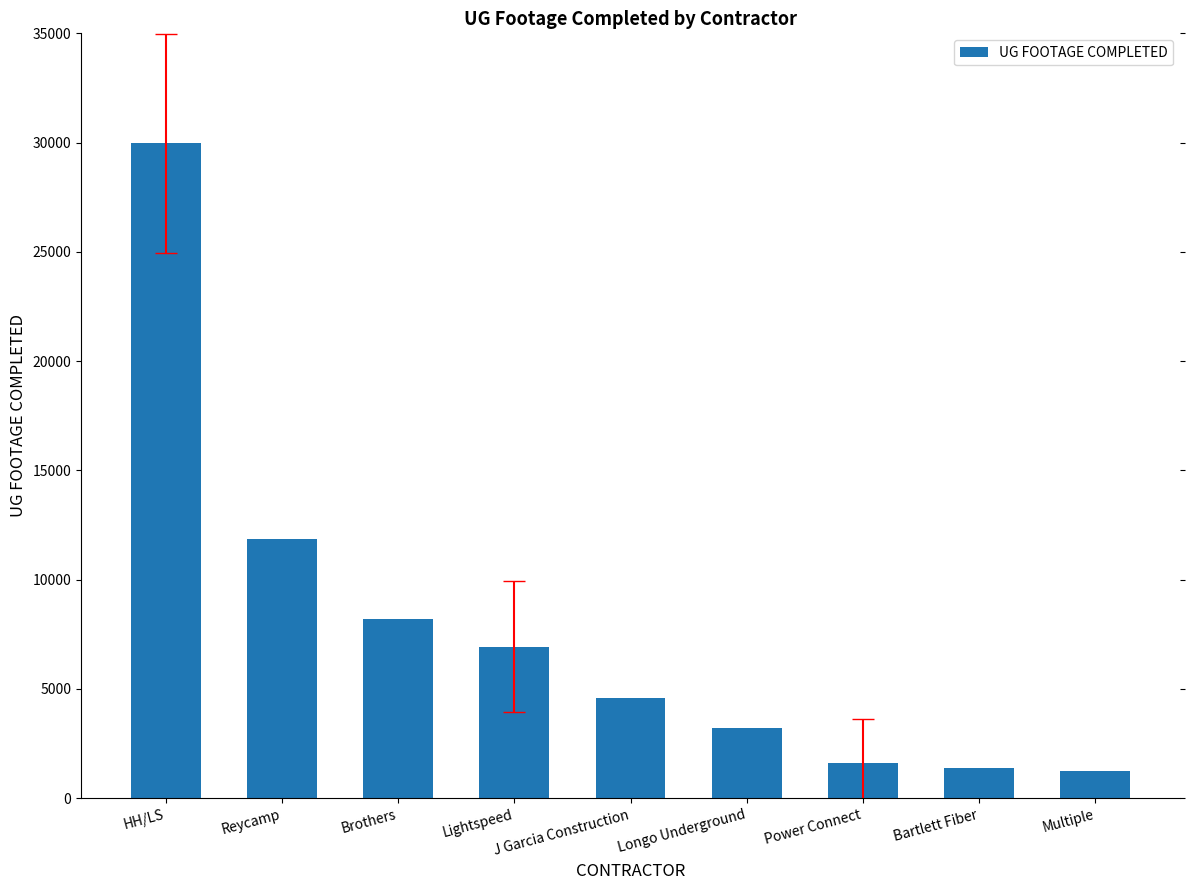

Which label corresponds to the largest value in the chart?

HH/LS